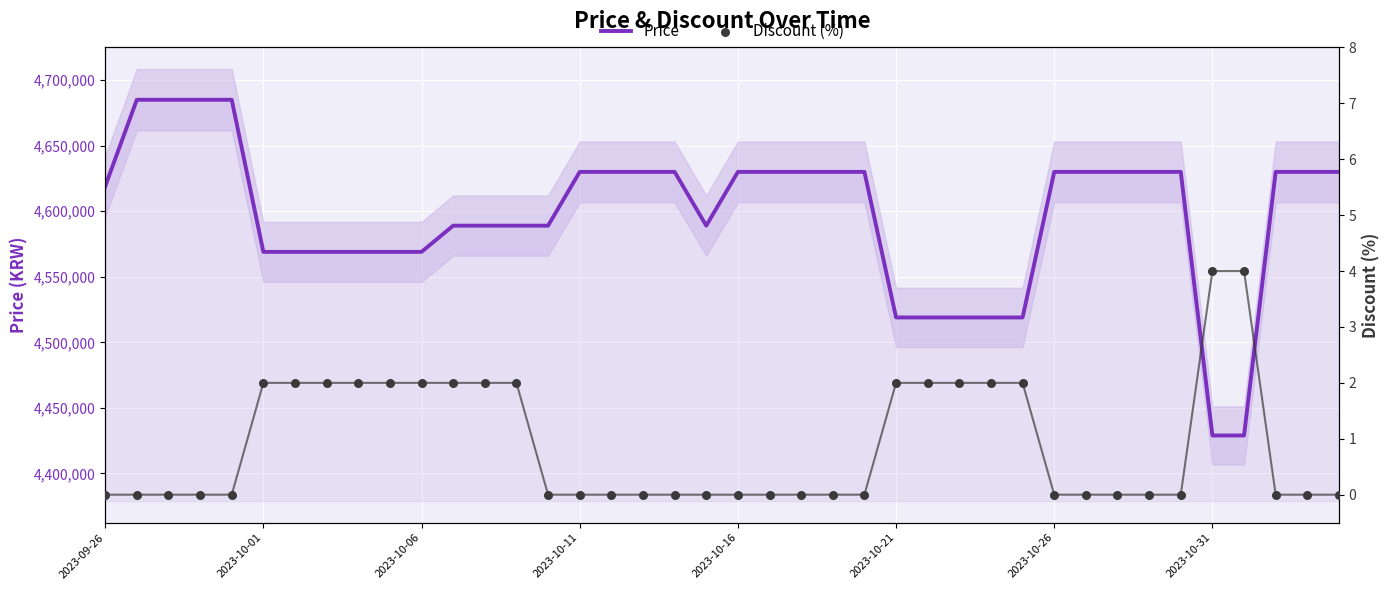

Which series has the largest total across all categories?

Price